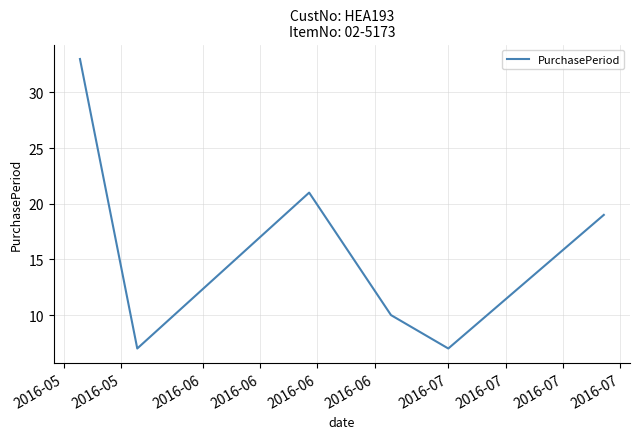

True or false: the data has more than 1 interior local peaks.

False